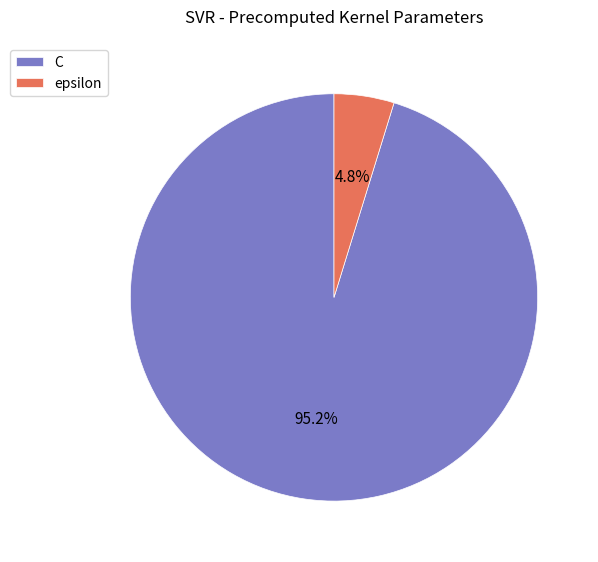

Rank the categories by value from lowest to highest.

epsilon, C